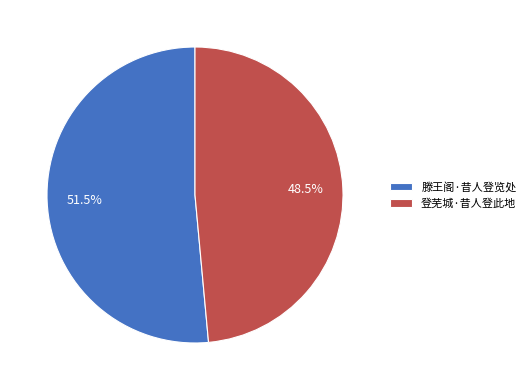

What is the ratio of the value at 登芜城·昔人登此地 to the value at 滕王阁·昔人登览处?

0.9